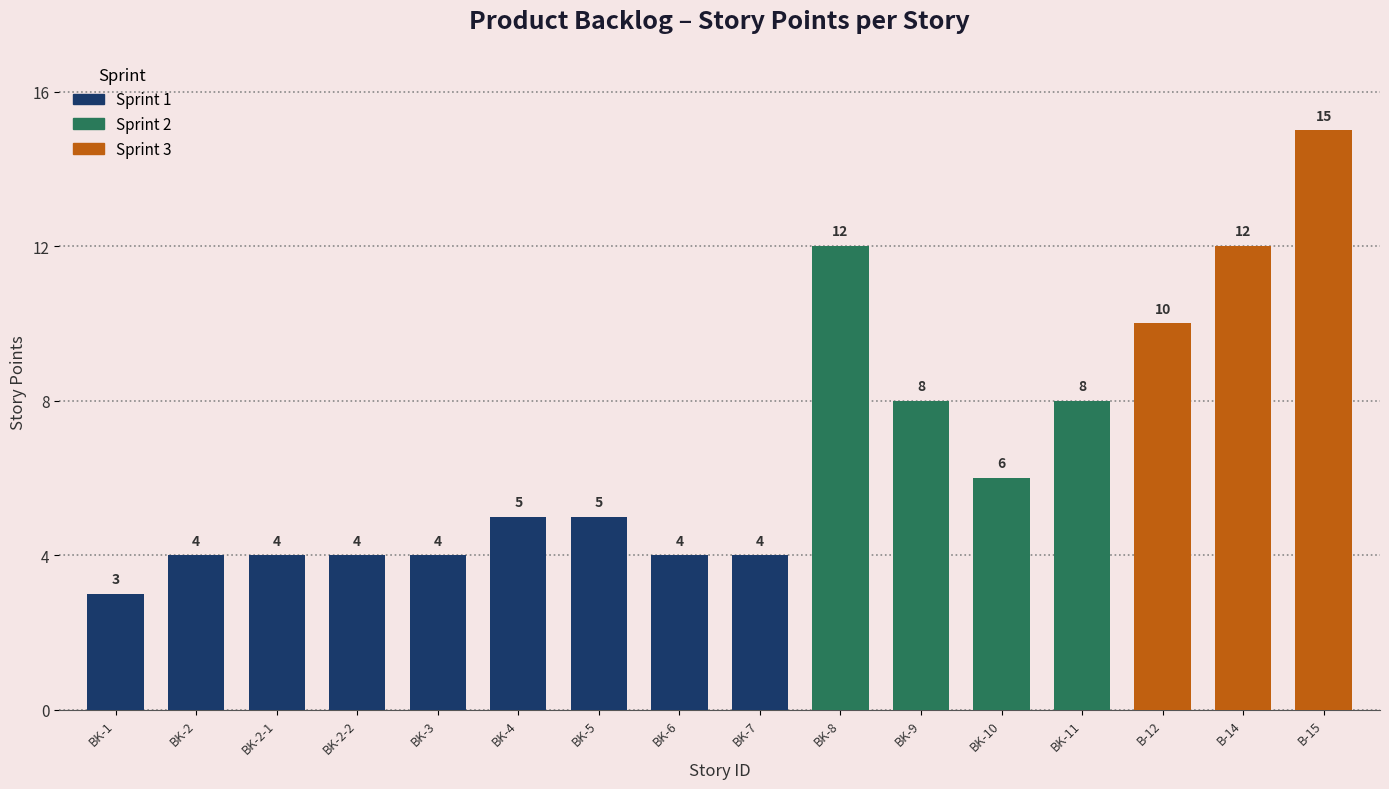

What is the sum of all values?

108